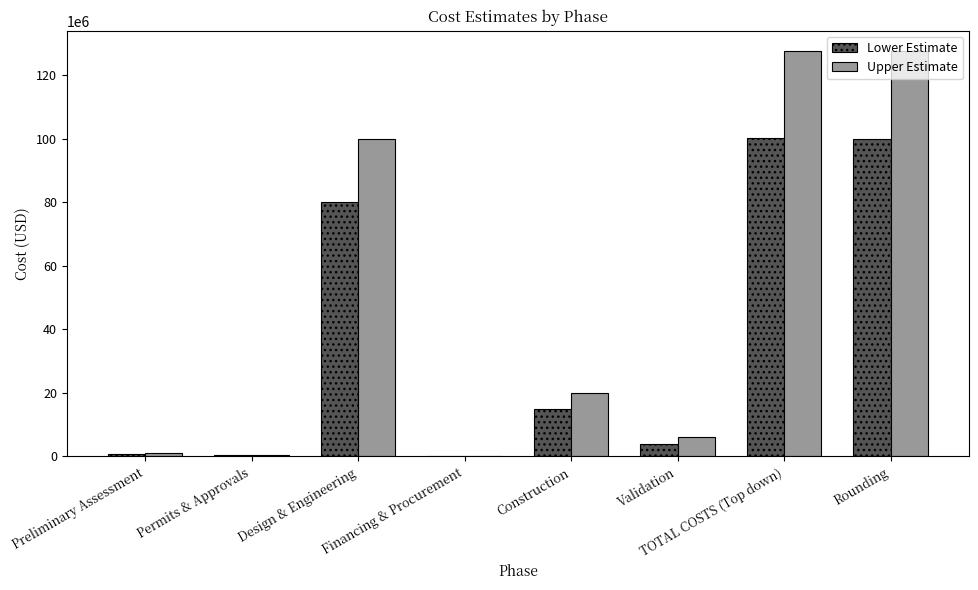

At which label is Upper Estimate closest to 63850000?

Design & Engineering